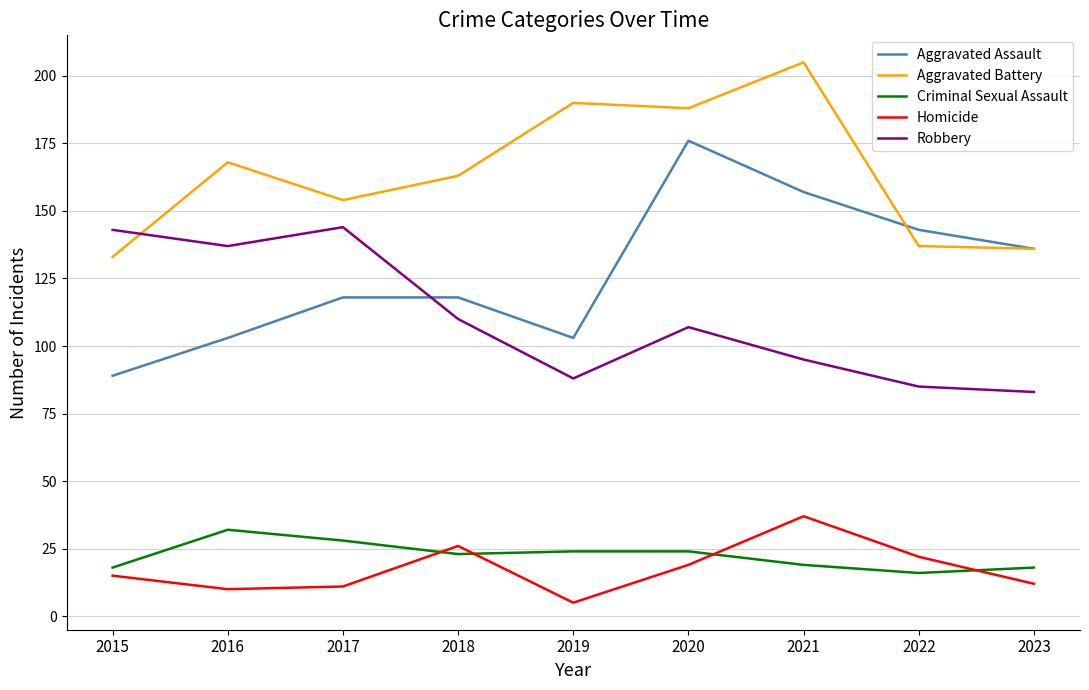

What is the difference between the maximum and second lowest values in the Criminal Sexual Assault series?

14